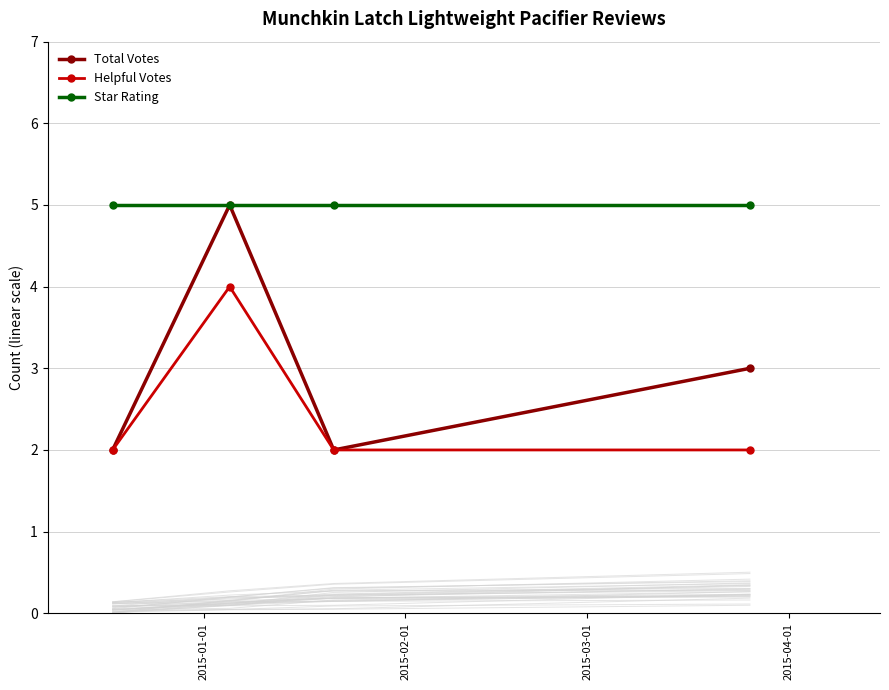

True or false: Star Rating has more than 2 interior local peaks.

False